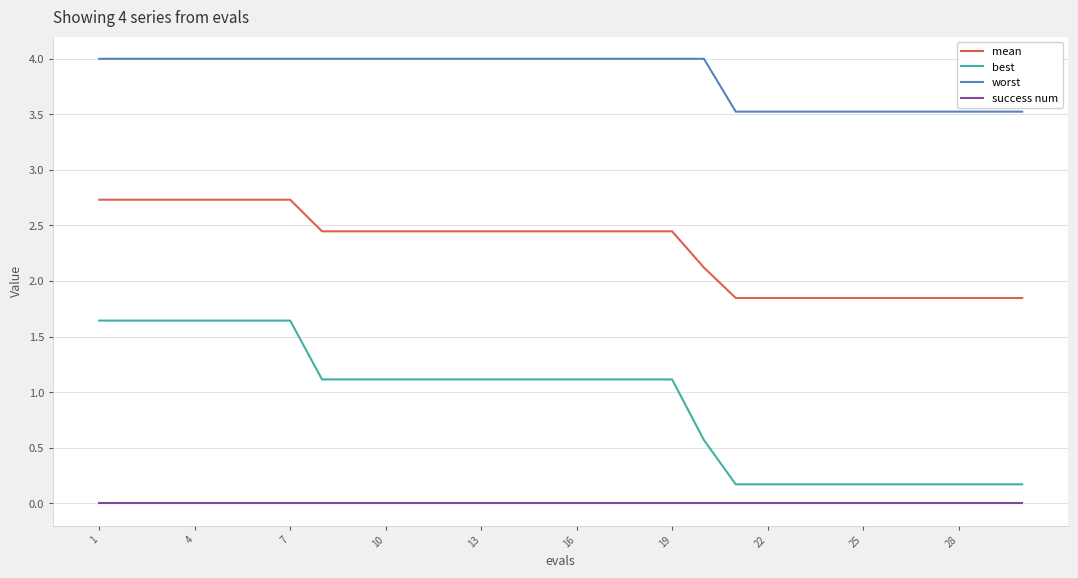

List the series in order of their peak value, highest first.

worst, mean, best, success num